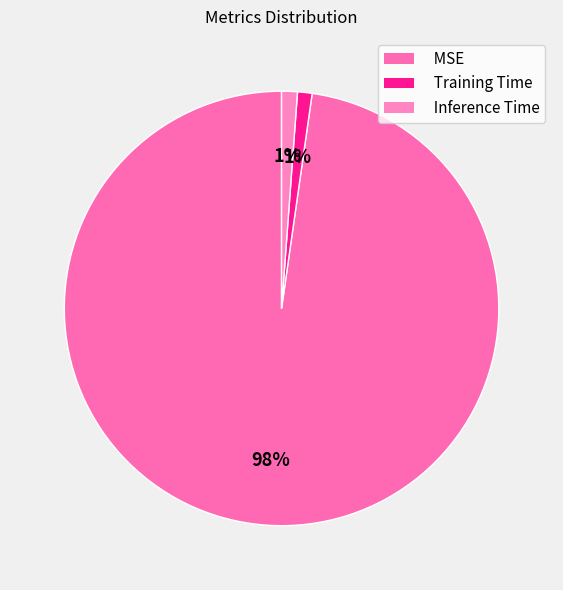

How many segments does this pie chart have?

3